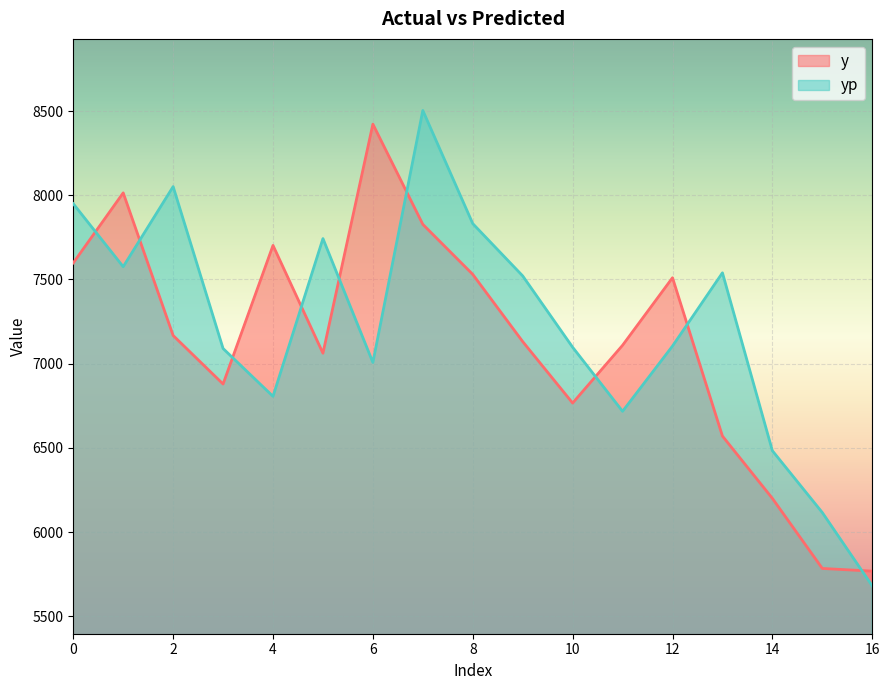

Reading left to right, transcribe all the data shown in this chart.

y: 7598.0	8014.0	7167.0	6879.0	7702.0	7062.0	8422.0	7827.0	7530.0	7131.0	6766.0	7109.0	7510.0	6570.0	6200.0	5784.0	5768.0
yp: 7949.4	7575.5	8051.2	7089.8	6805.8	7742.6	7007.1	8503.0	7831.3	7520.8	7097.4	6716.9	7104.4	7539.3	6483.0	6115.9	5680.5